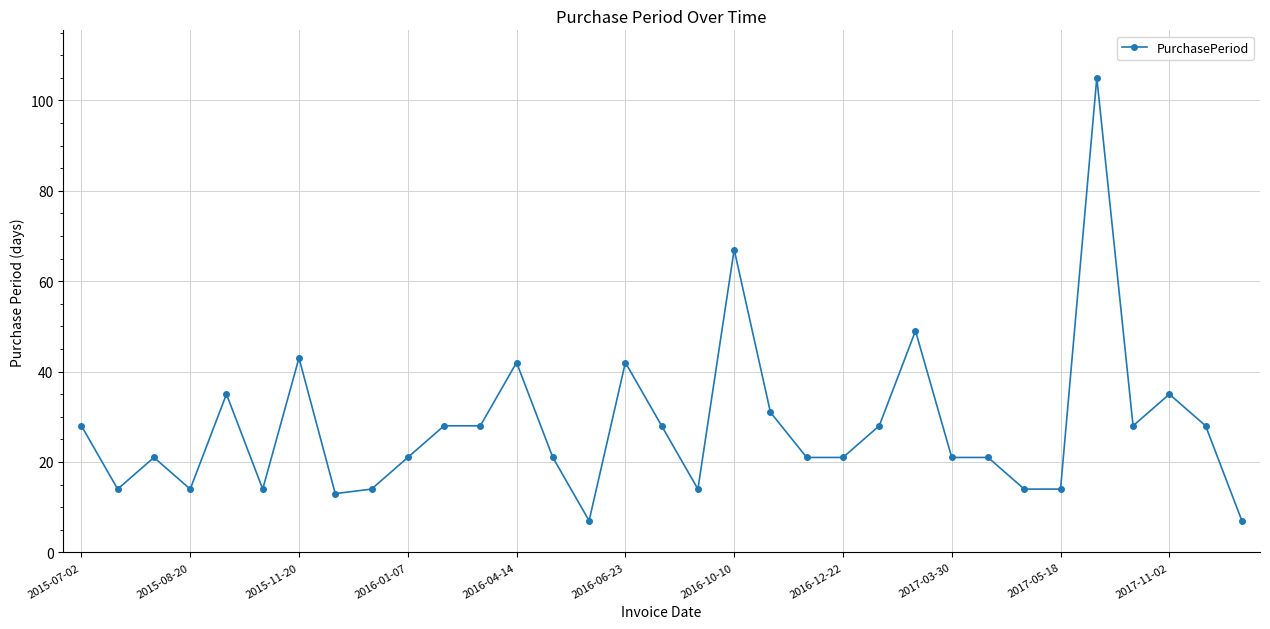

True or false: the data has more than 1 interior local peaks.

True